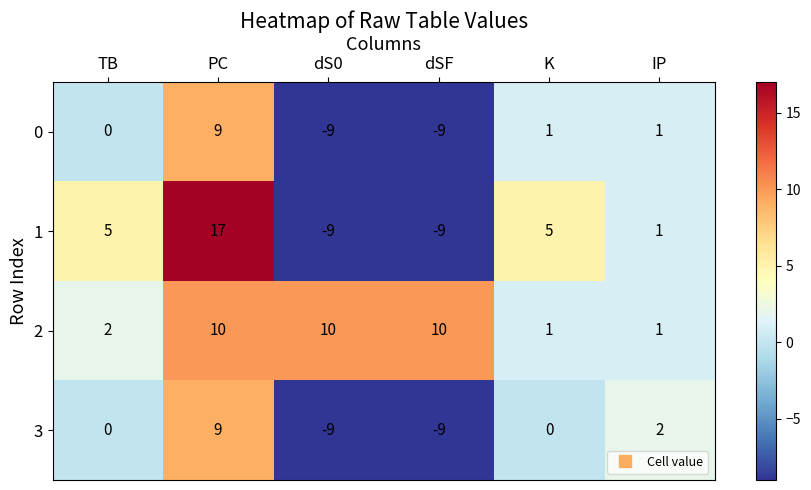

Count the number of categories in the chart.

6